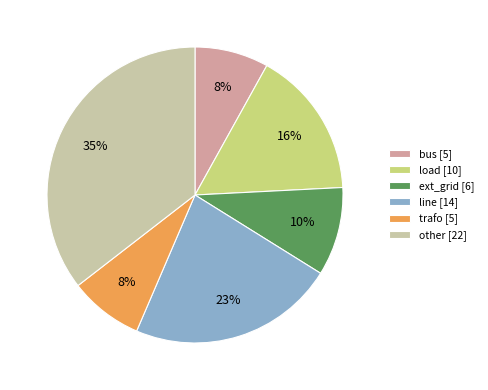

Between ext_grid [6] and bus [5], which is larger?

ext_grid [6]